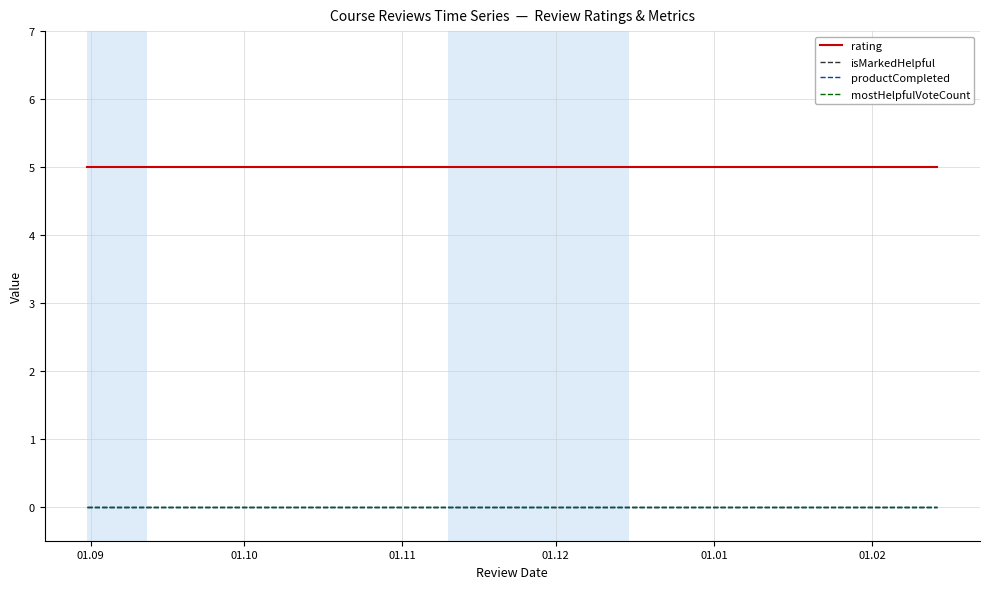

What is the label of the 3rd point from the left?

01.11